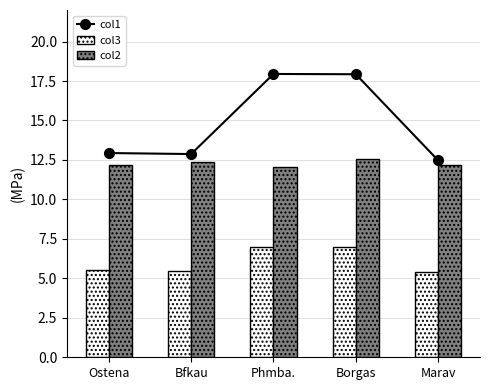

Which has a higher value, Marav or Phmba.?

Phmba.